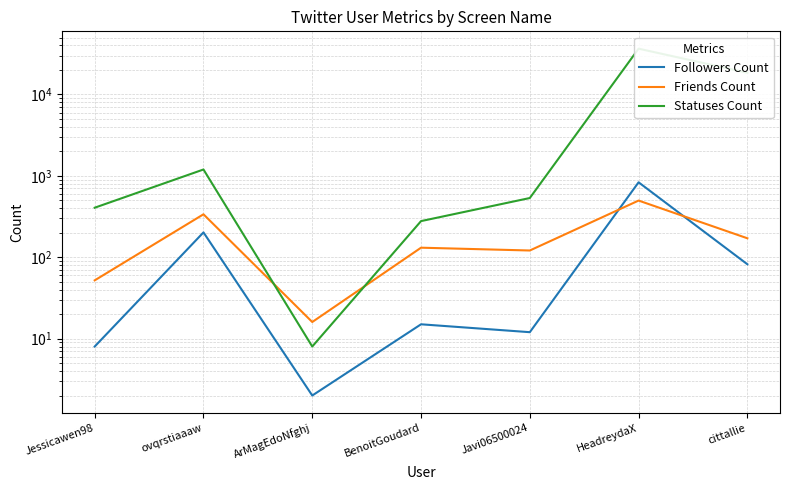

True or false: Followers Count and Statuses Count cross at least once.

False